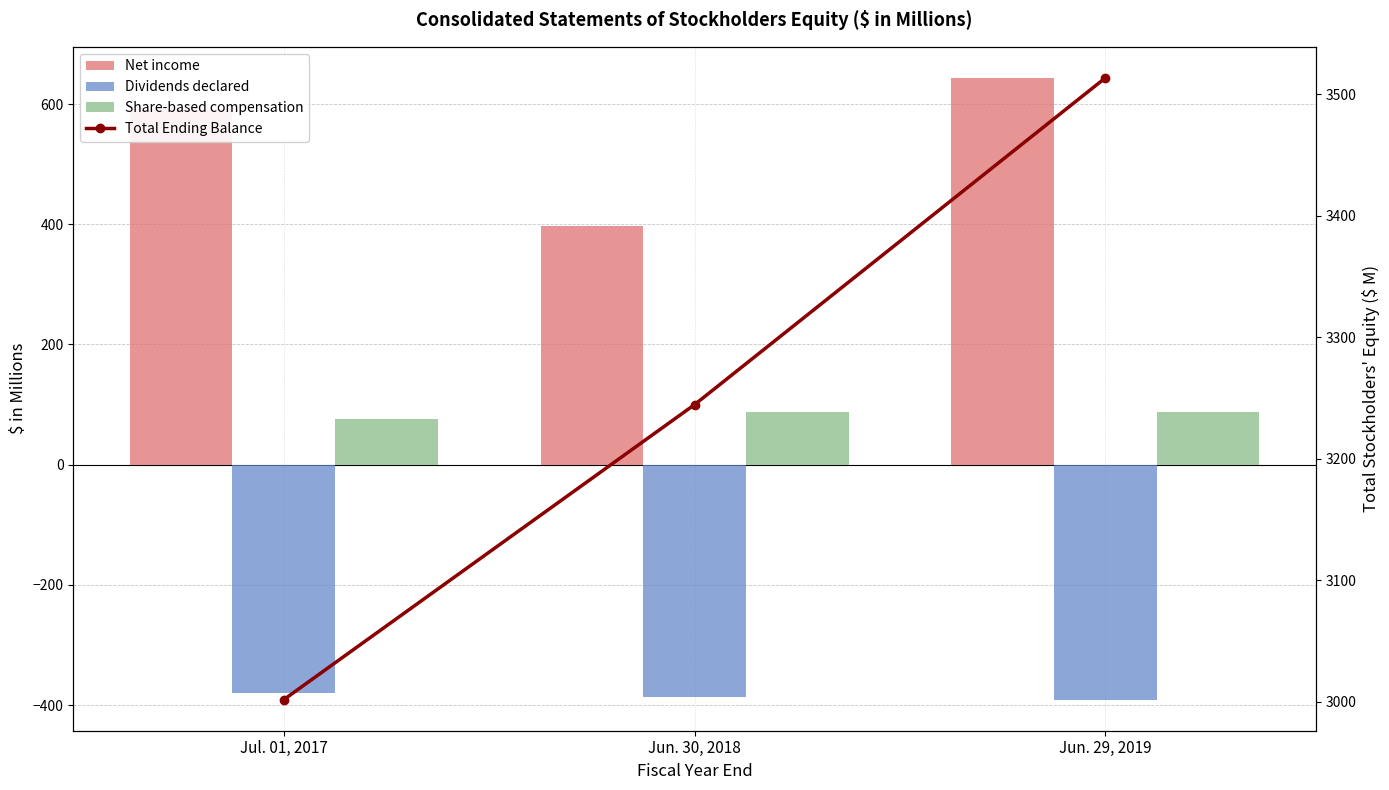

What is the value of the Total Ending Balance bar at the 3rd from the left?

3513.4